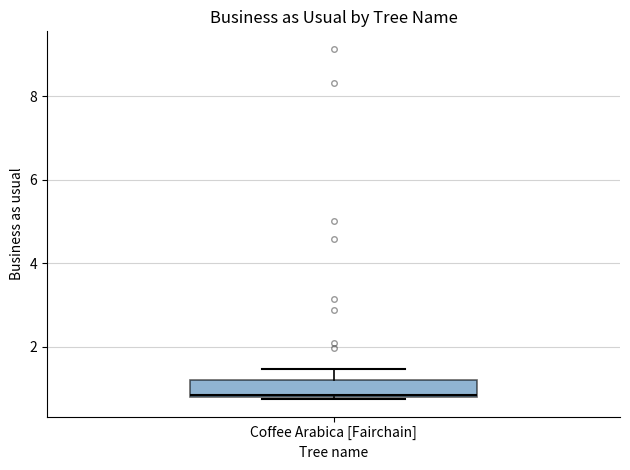

Read this box plot against the y-axis: the position of the median line, the range covered by the box, and the ends of both whiskers. The values are not printed on the chart, so give them approximately, as read against the axis.

median 0.8, box 0.8 to 1.2, whiskers 0.8 to 1.4